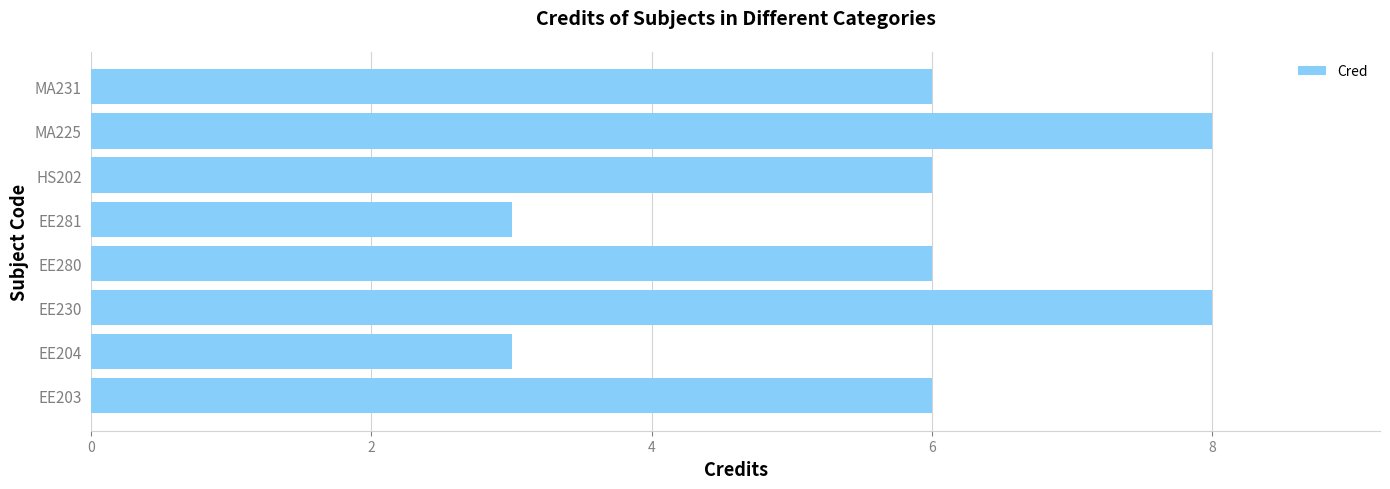

What is the change in value from EE280 to EE281?

-3